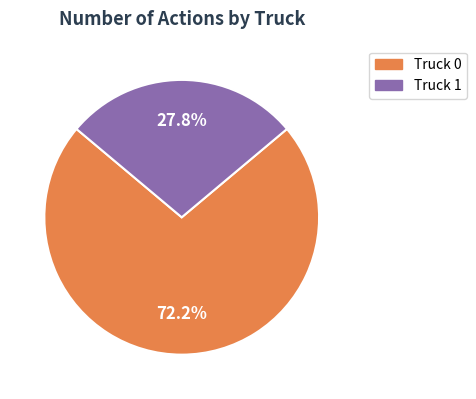

Which has a higher value, Truck 0 or Truck 1?

Truck 0